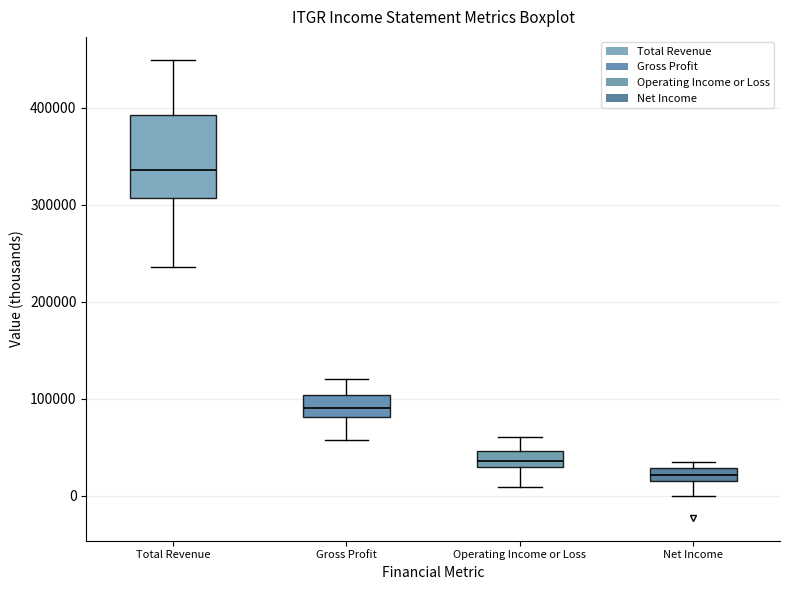

Which box has the lowest median line?

Net Income